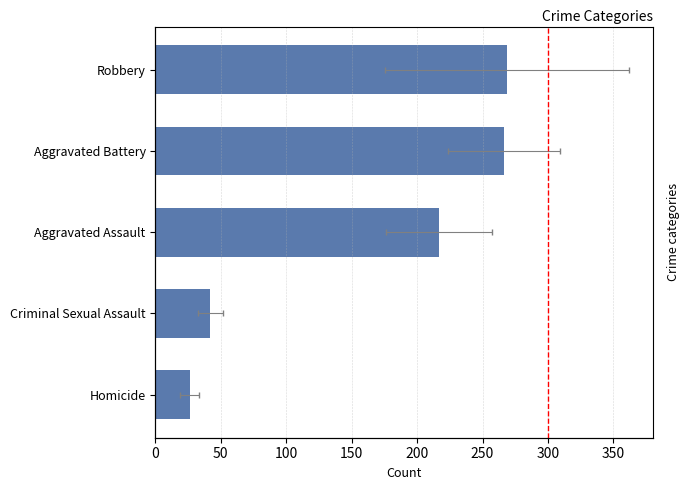

Reading left to right, what are all the values shown in this chart?

26.1	42.1	216.8	266.2	269.0